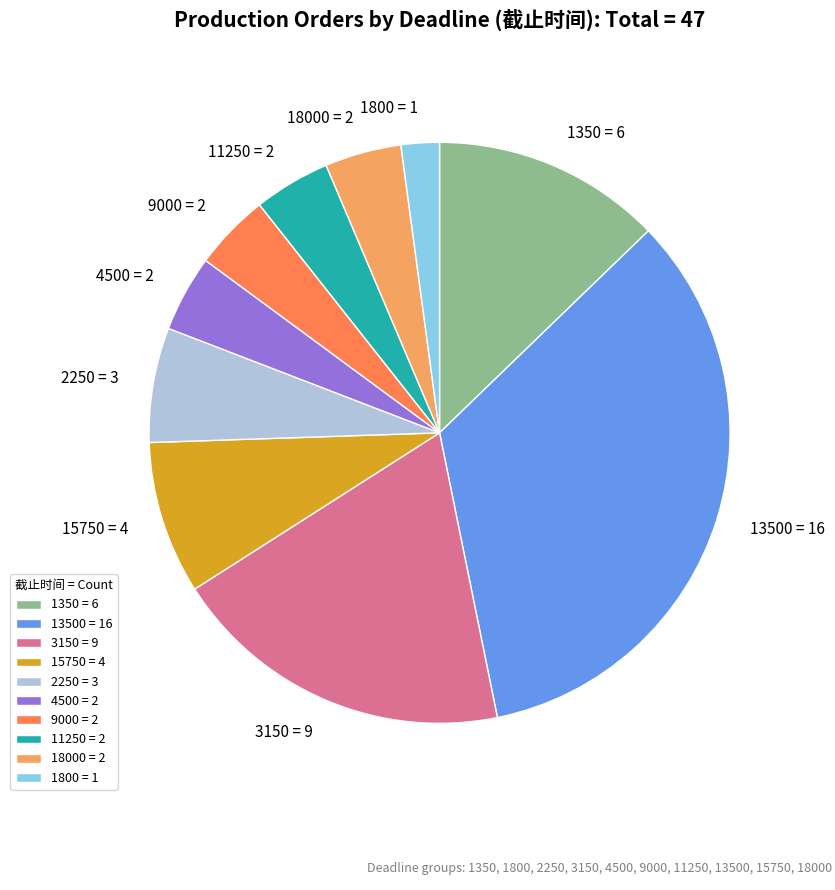

What is the ratio of the value at 1800 to the value at 11250?

0.5